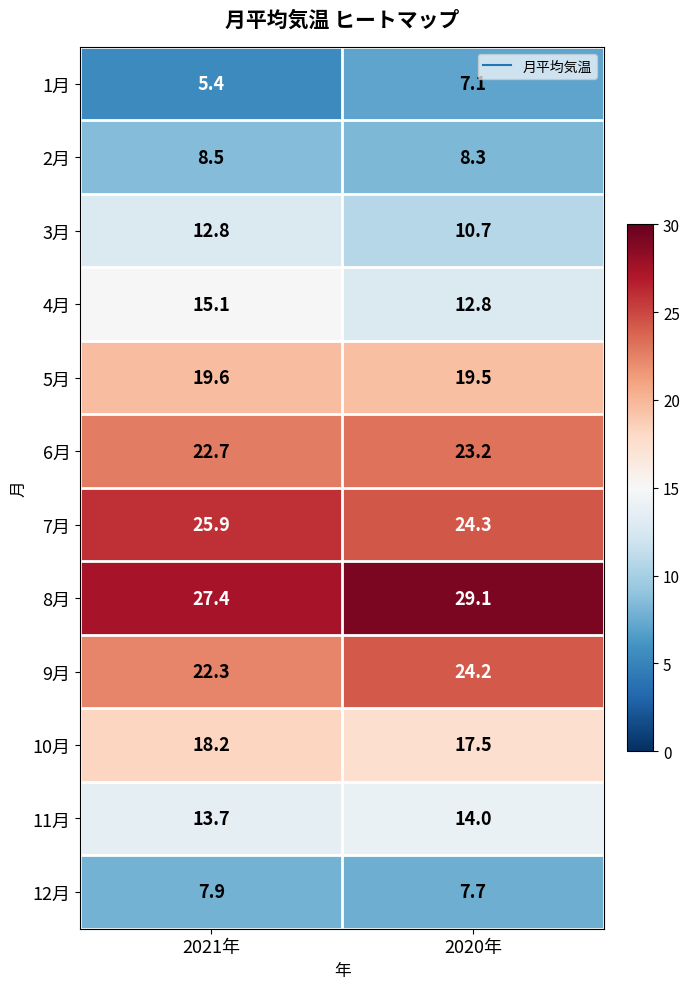

At which category is the sum across all series the highest?

2021年